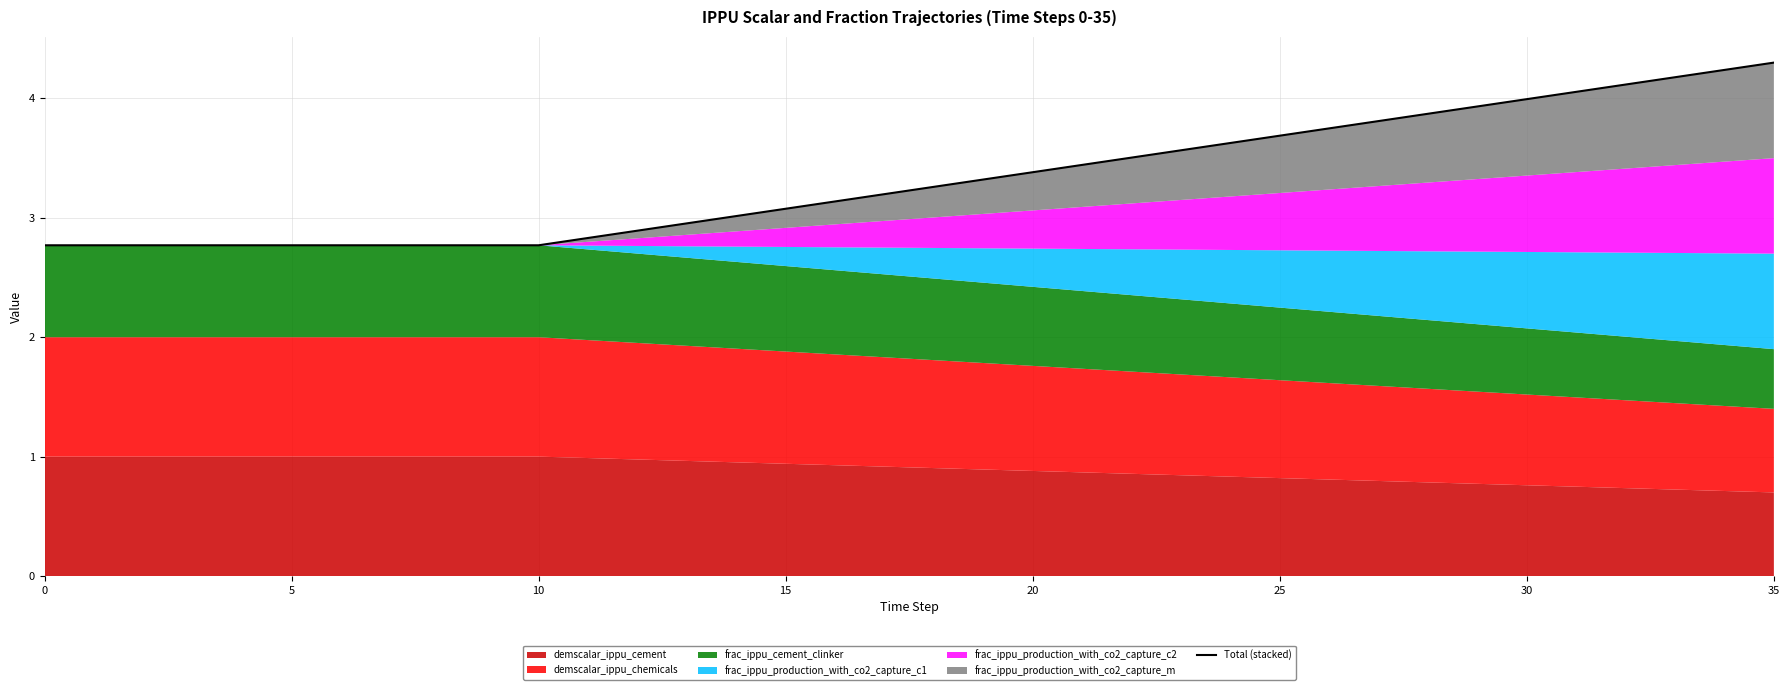

How many values are below 3?

14